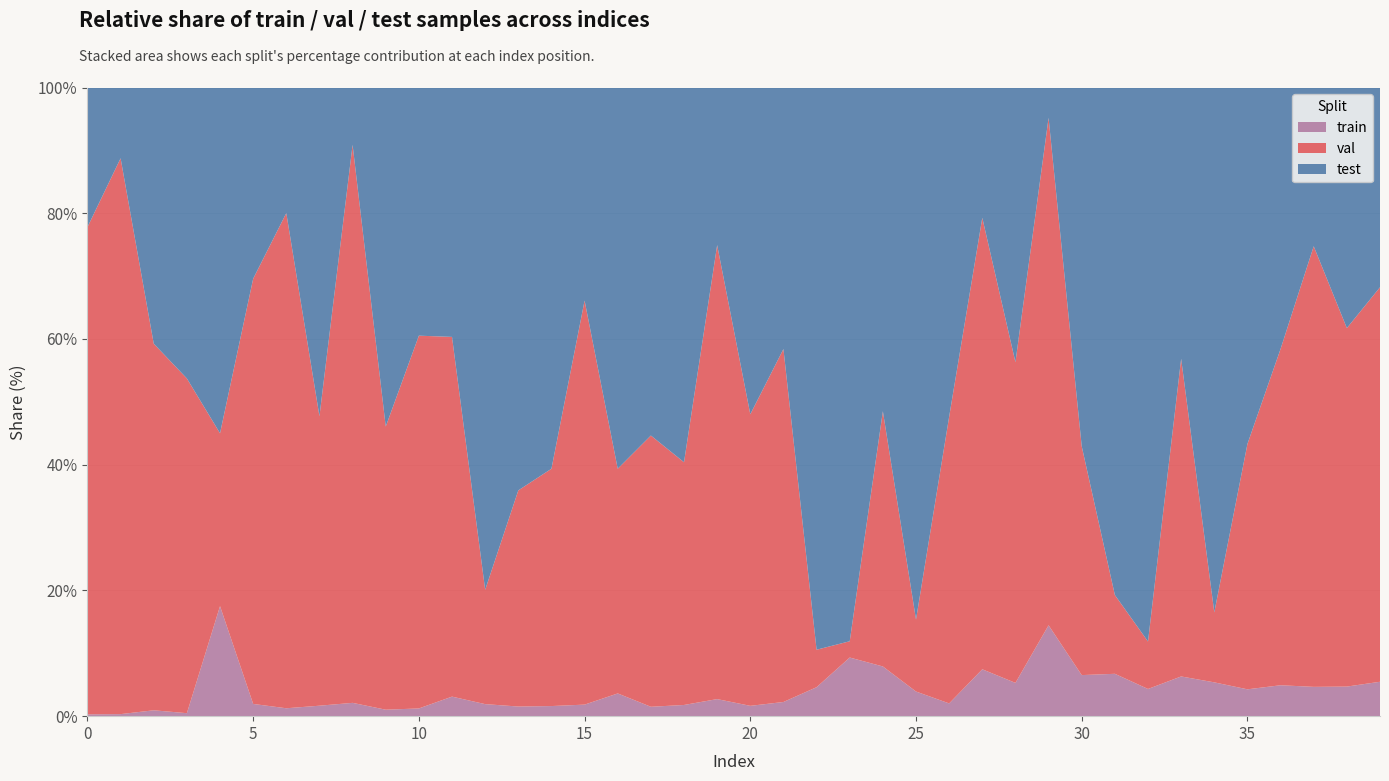

Reading left to right, transcribe all the data shown in this chart.

train: 0=2	1=3	2=5	3=6	4=7	5=8	6=9	7=12	8=13	9=14	10=15	11=17	12=18	13=19	14=21	15=24	16=26	17=28	18=29	19=30	20=32	21=33	22=34	23=36	24=37	25=38	26=39	27=41	28=47	29=48	30=49	31=50	32=51	33=53	34=57	35=58	36=59	37=60	38=61	39=62
val: 0=534	1=817	2=312	3=673	4=11	5=278	6=564	7=332	8=545	9=613	10=724	11=313	12=171	13=426	14=493	15=840	16=257	17=809	18=629	19=798	20=904	21=822	22=44	23=10	24=190	25=111	26=877	27=395	28=453	29=268	30=273	31=93	32=89	33=424	34=118	35=530	36=642	37=902	38=739	39=711
test: 0=153	1=104	2=218	3=585	4=22	5=125	6=143	7=377	8=56	9=734	10=482	11=217	12=751	13=794	14=792	15=443	16=436	17=1038	18=971	19=277	20=1013	21=609	22=660	23=340	24=241	25=821	26=1007	27=114	28=388	29=16	30=428	31=599	32=1039	33=362	34=885	35=770	36=499	37=325	38=496	39=360